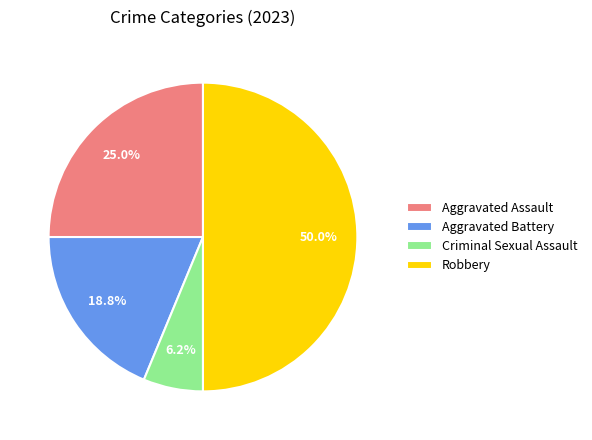

How many slices are in this pie chart?

4